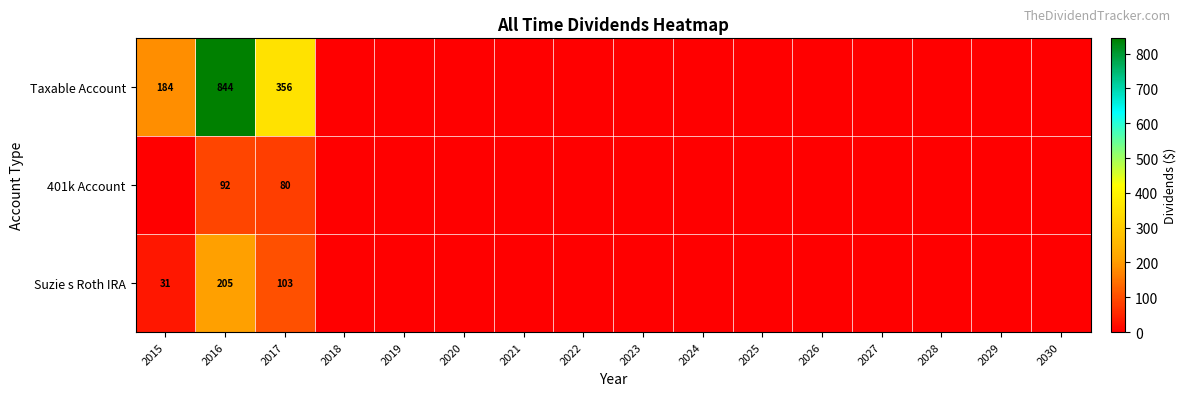

Which label corresponds to the smallest value in the chart?

2018